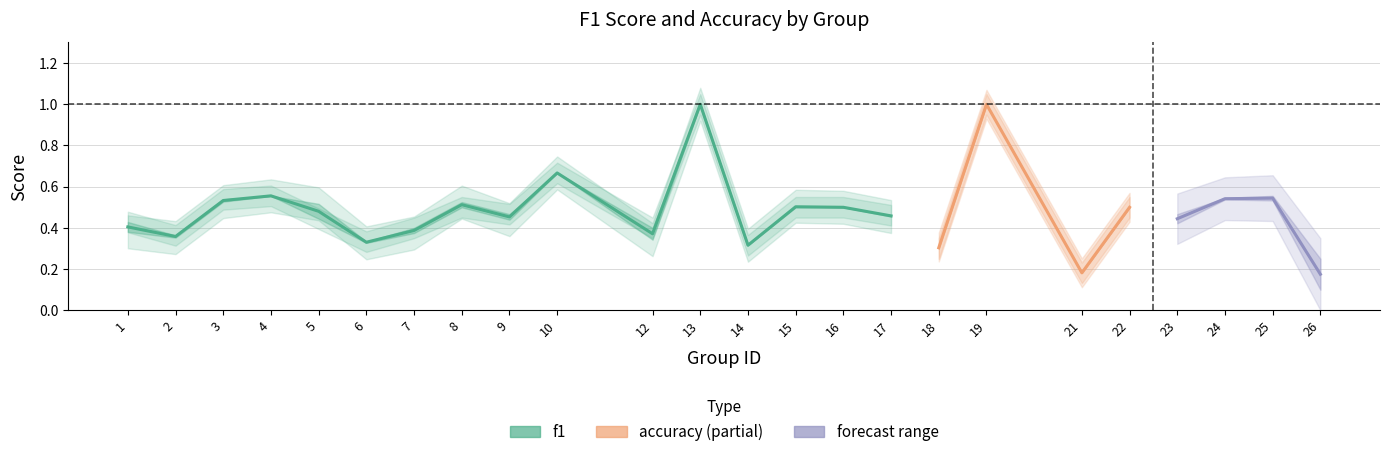

What is the lowest value of the accuracy series?

0.2